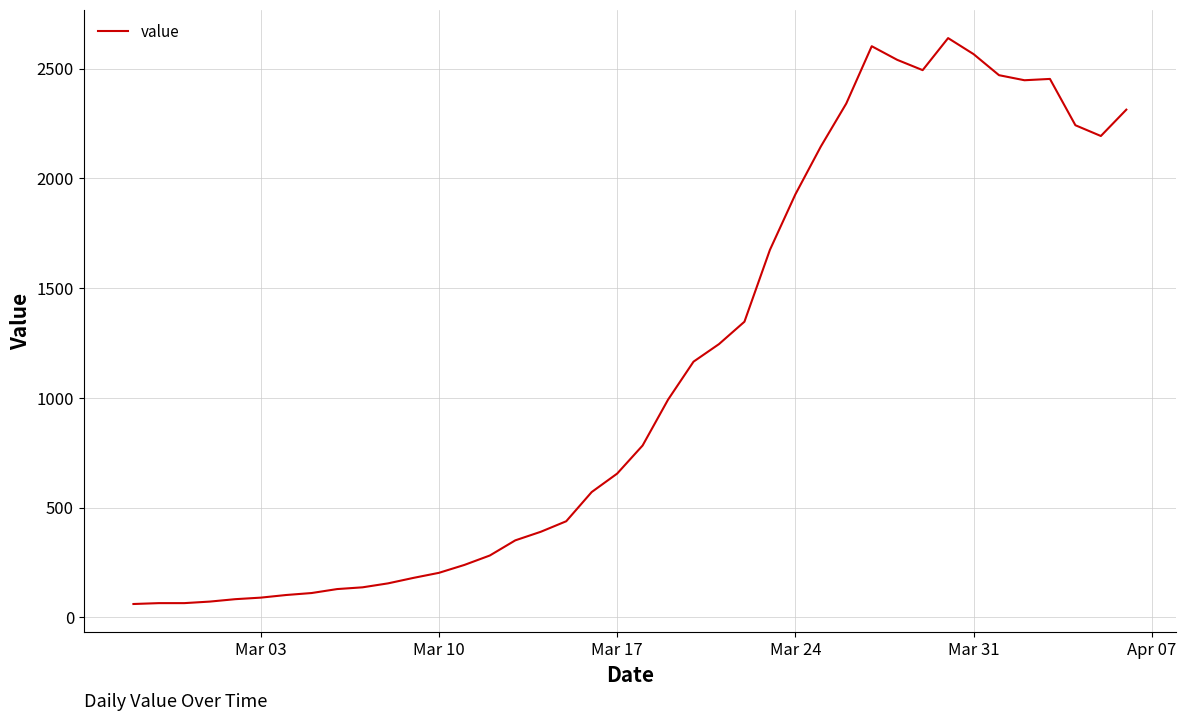

What is the smallest value displayed?

61